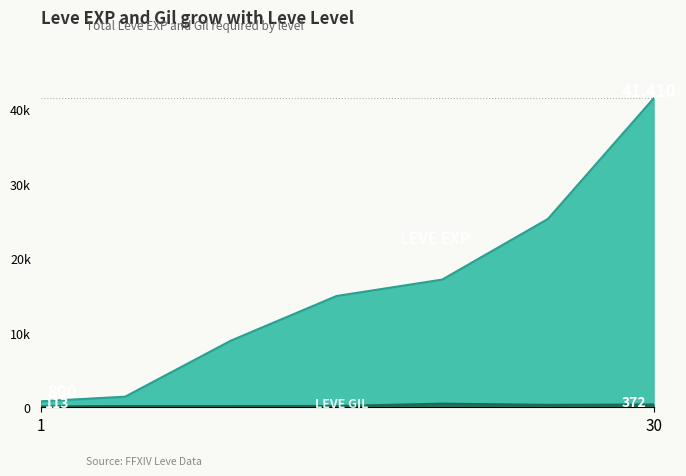

At which label does Leve EXP first exceed 14920?

20